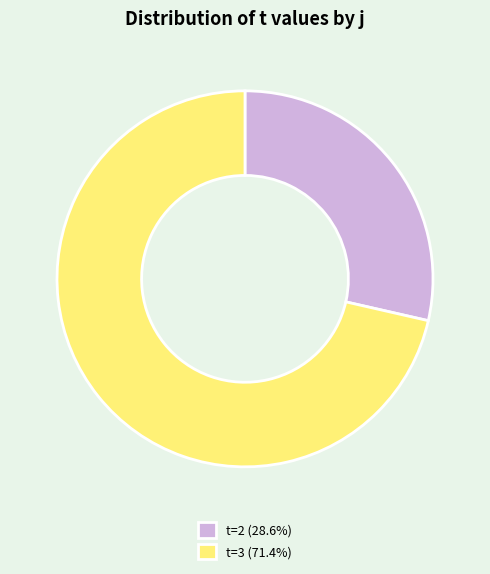

Approximately how many times larger is the value at t=3 (71.4%) compared to t=2 (28.6%)?

2.5